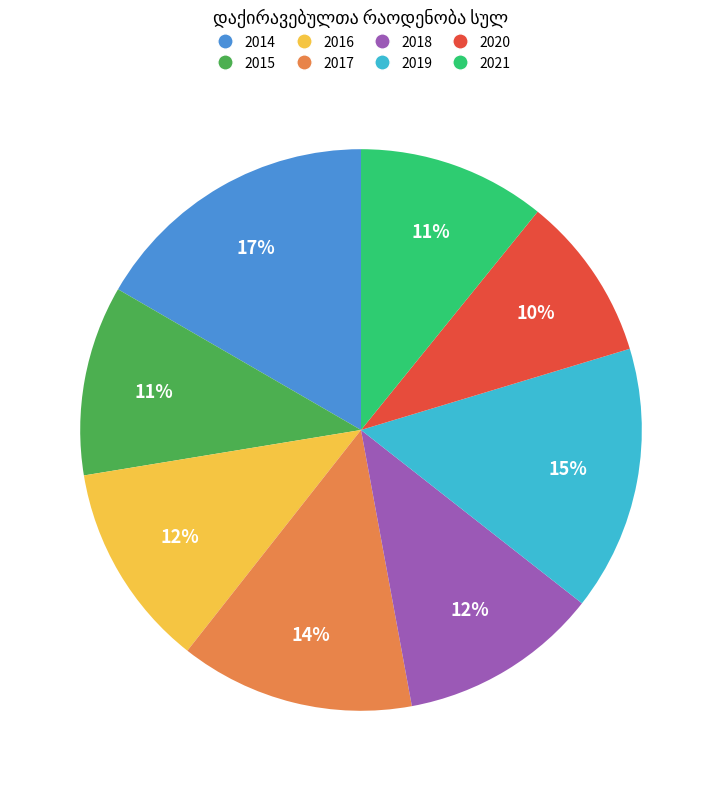

Approximately how many times larger is the value at 2016 compared to 2021?

1.1